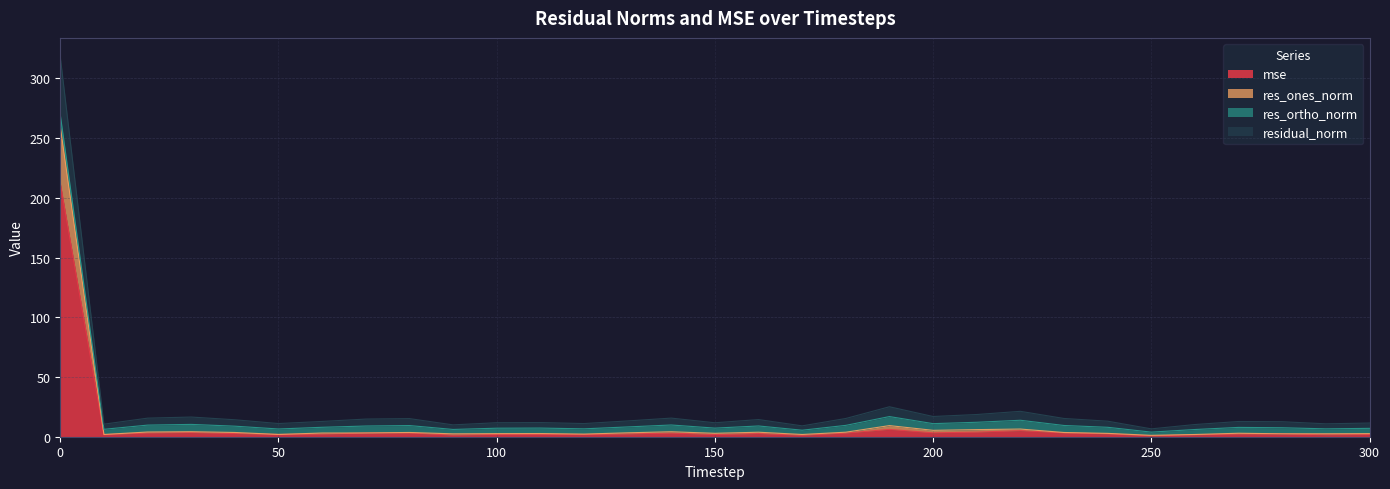

Where is residual_norm nearest to the value 162?

190